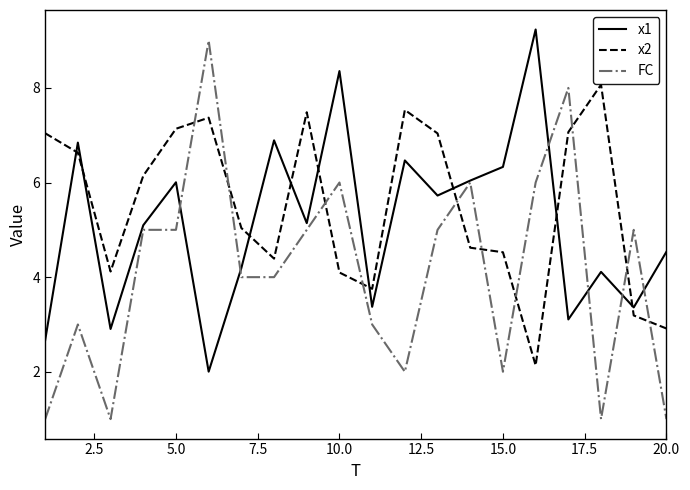

Does the chart have visible grid lines?

No